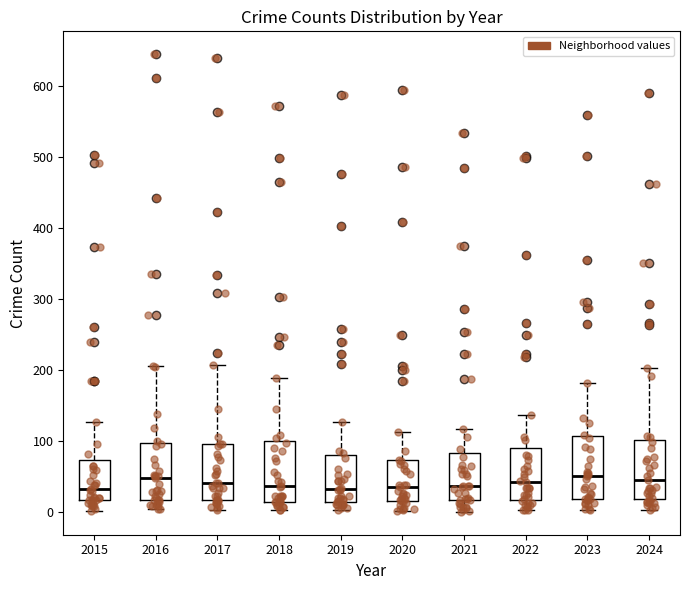

Reading left to right, transcribe this box plot: for each box, give where its median line is, the range the box spans, and where its two whiskers end, as read against the y-axis. The values are not printed on the chart, so give them approximately, as read against the axis.

2015: median 30, box 20 to 70, whiskers 0 to 130
2016: median 50, box 20 to 100, whiskers 0 to 210
2017: median 40, box 20 to 100, whiskers 0 to 210
2018: median 40, box 10 to 100, whiskers 0 to 190
2019: median 30, box 10 to 80, whiskers 0 to 130
2020: median 40, box 20 to 70, whiskers 0 to 110
2021: median 40, box 20 to 80, whiskers 0 to 120
2022: median 40, box 20 to 90, whiskers 0 to 140
2023: median 50, box 20 to 110, whiskers 0 to 180
2024: median 50, box 20 to 100, whiskers 0 to 200